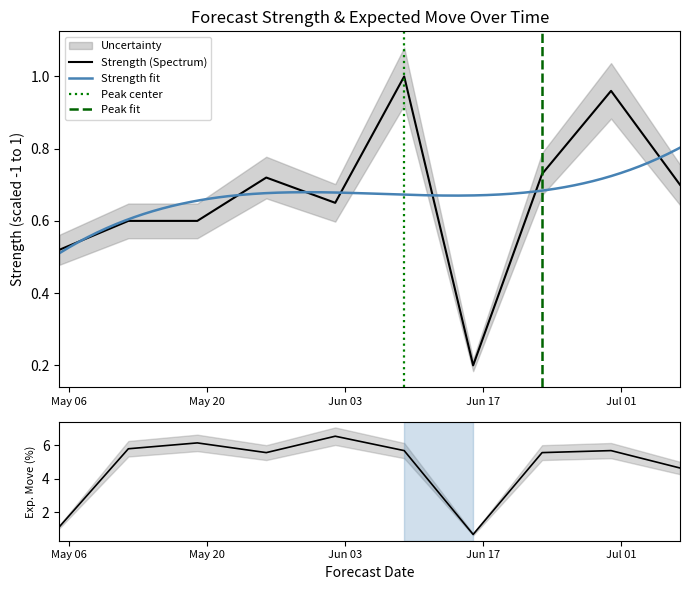

How many distinct data groups are displayed?

2